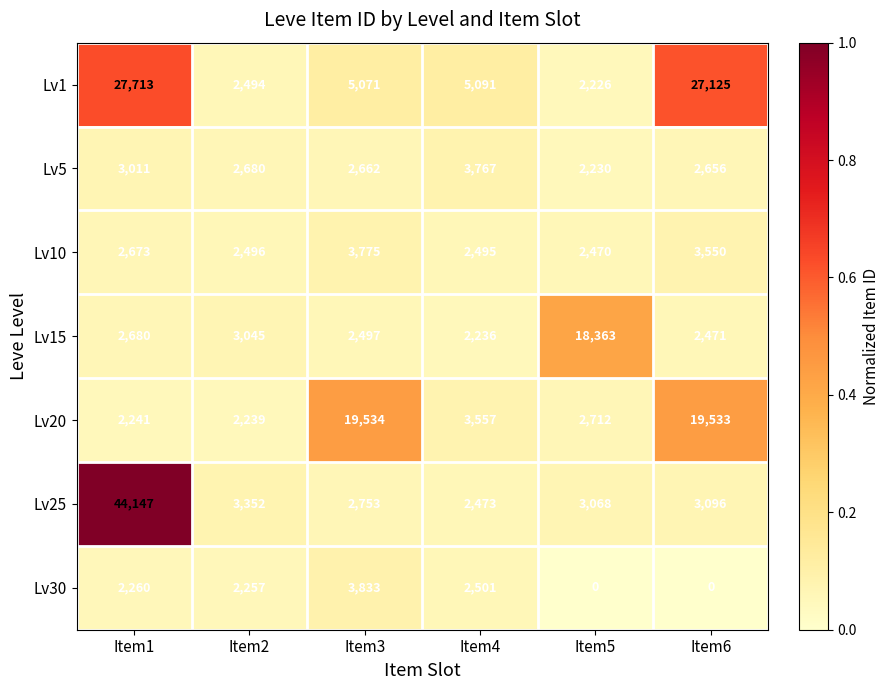

Which series has the largest range (max minus min)?

Lv25